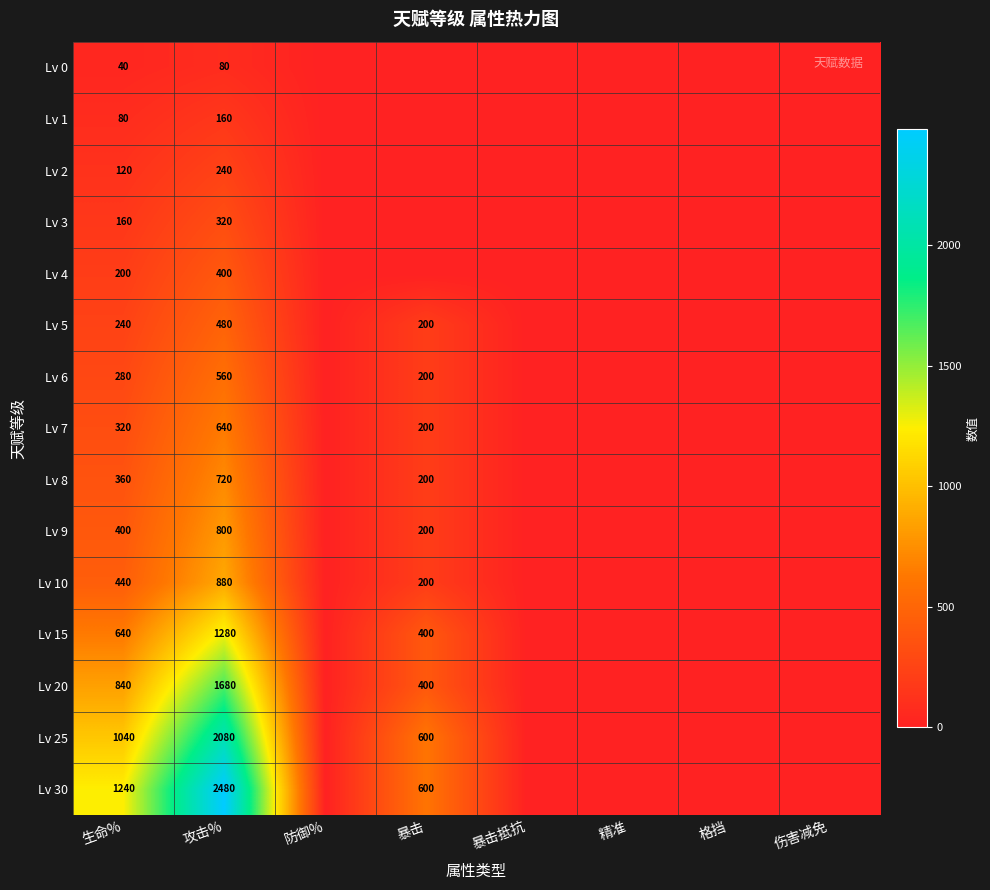

Is it true that Lv 15 equals 1280 at 攻击%?

True